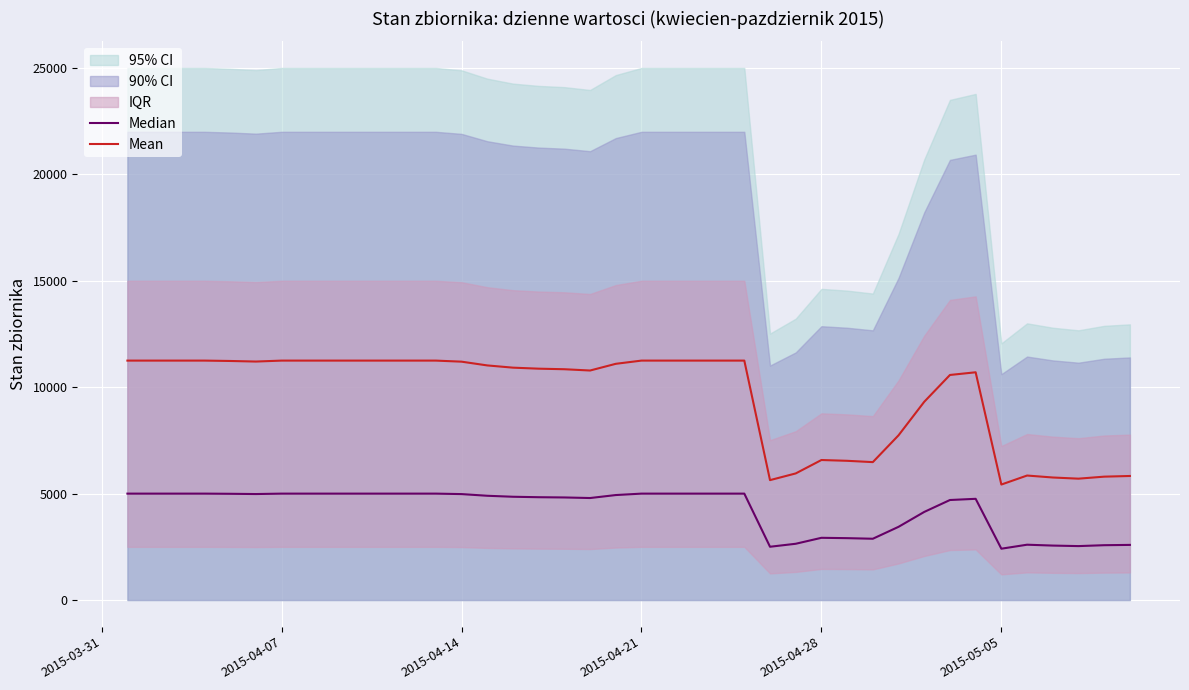

How many lines are shown in the chart?

2